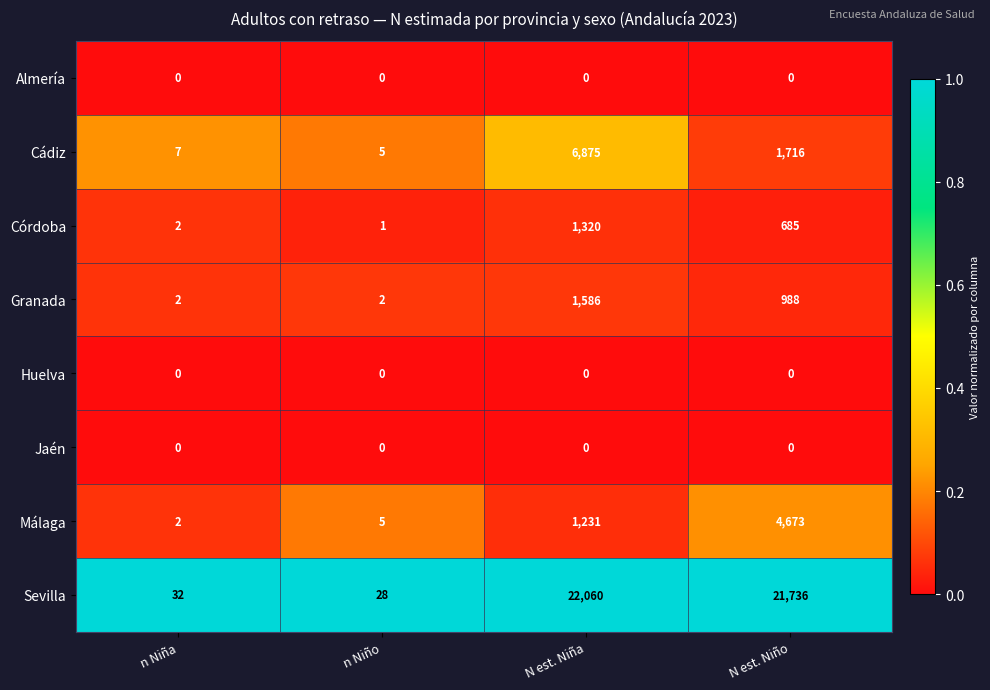

Is it true that Granada equals 2 at n Niño?

True